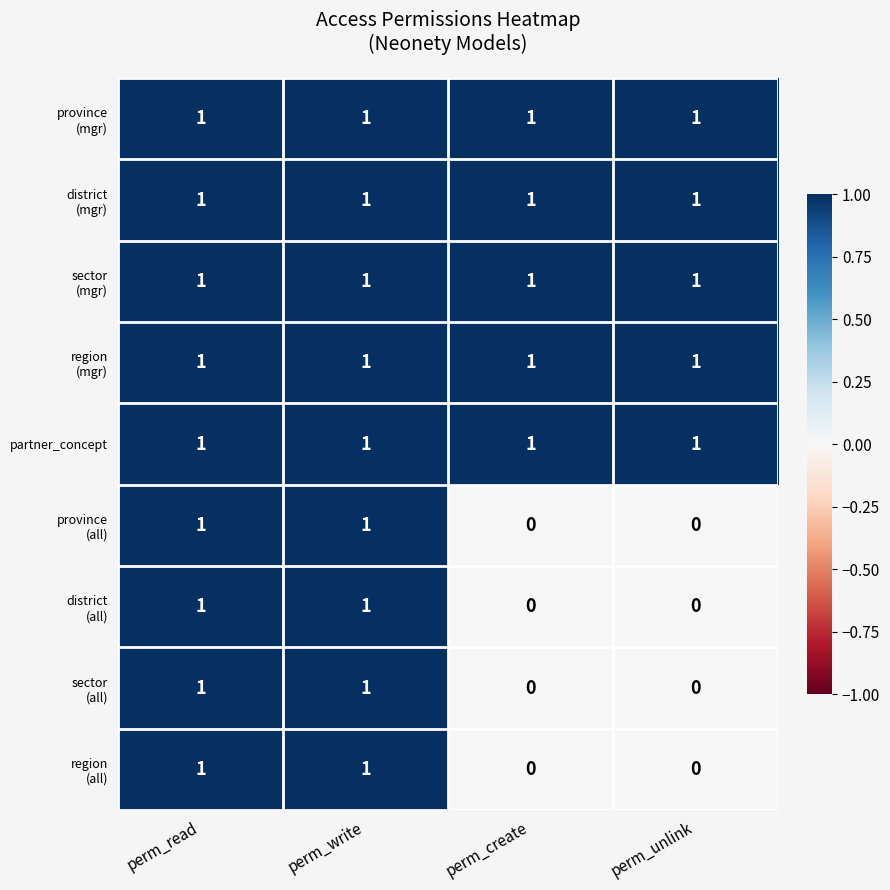

What is the total value across all series at perm_read?

9